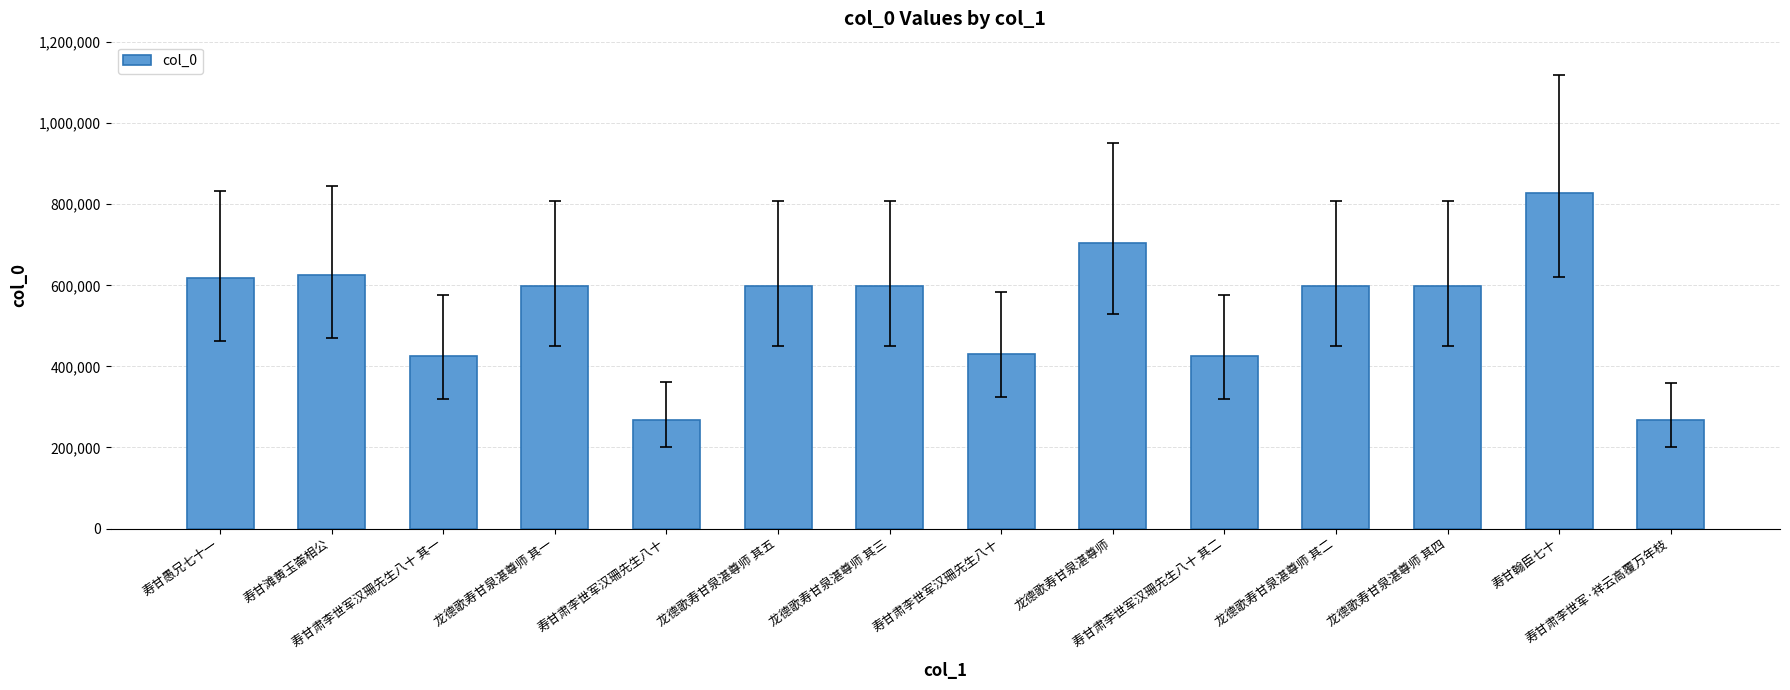

Are the bars horizontal?

No